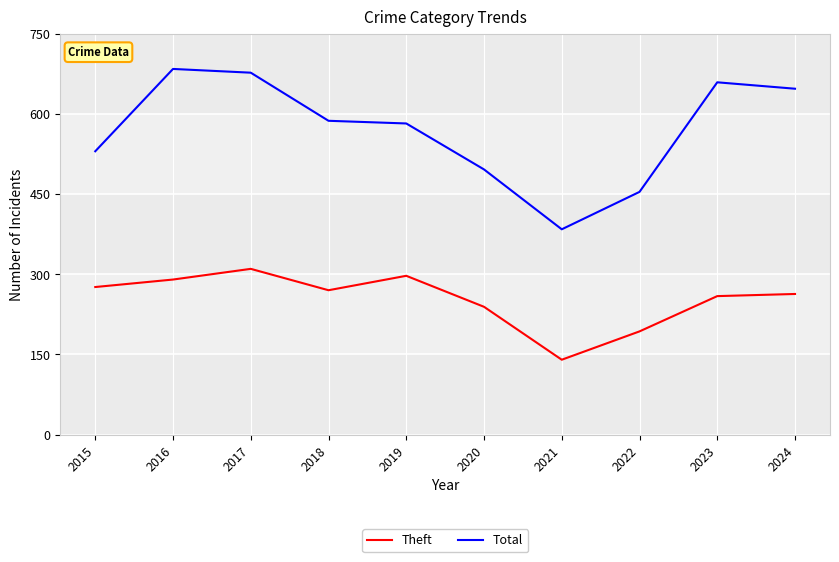

At 2020, list the series in order from largest to smallest.

Total, Theft